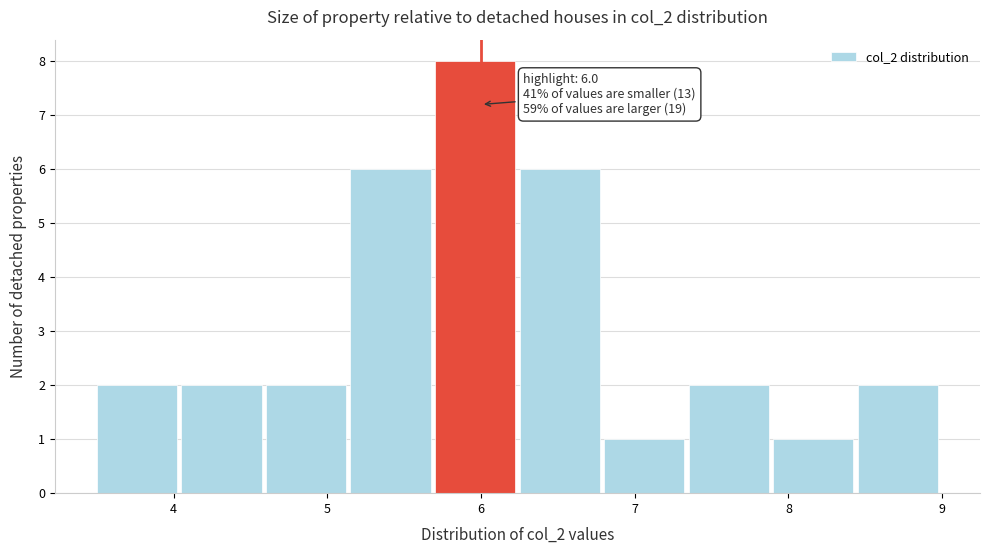

Over which range of the x-axis is the bar tallest?

5.70 to 6.25